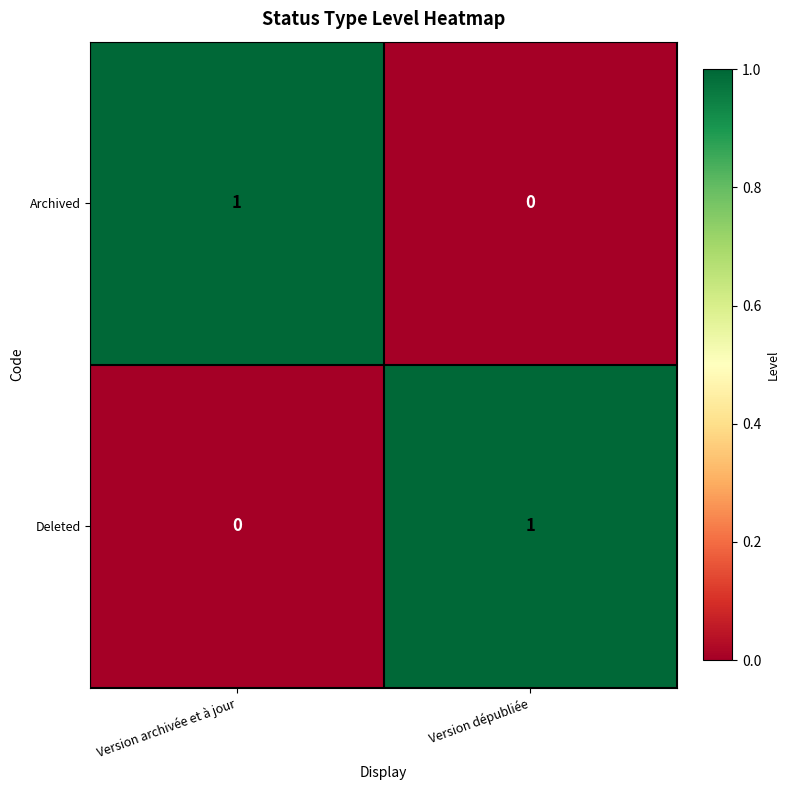

Where is Deleted nearest to the value 0?

Version archivée et à jour